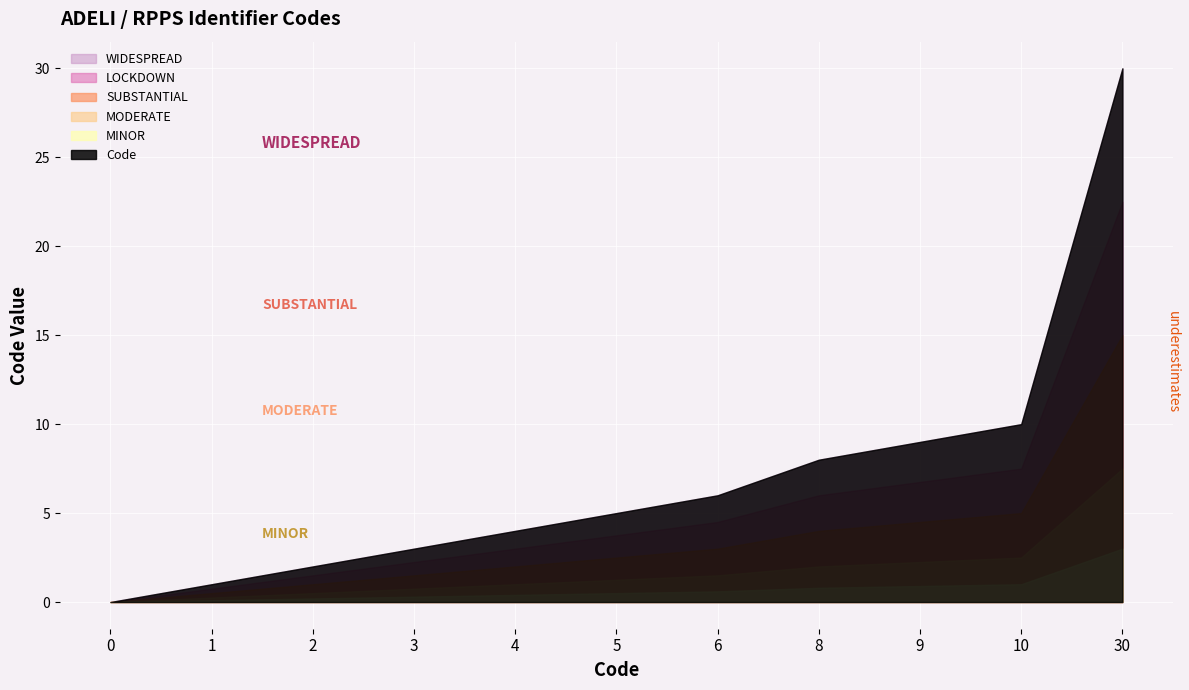

What is the ratio of the value at 10 to the value at 6?

1.7